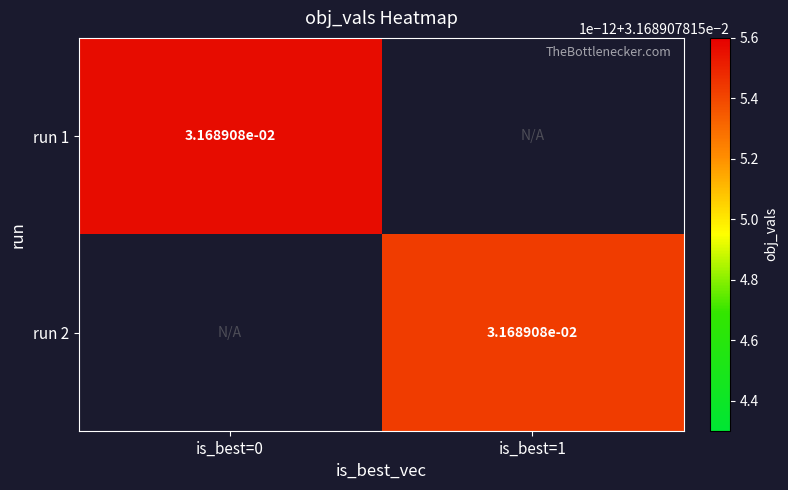

The value of run 2 at is_best=1 is 0.0. True or false?

True